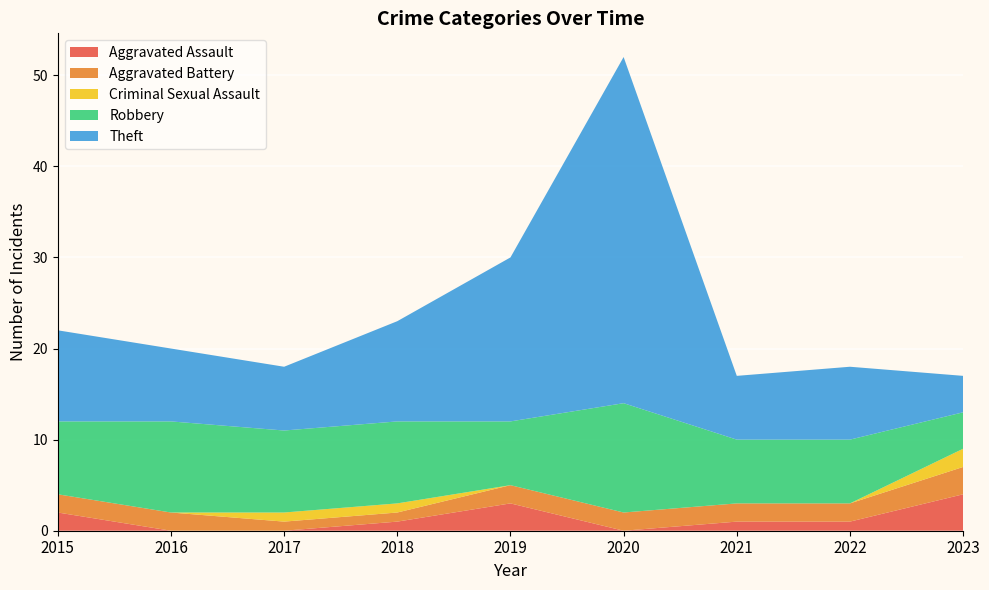

Reading left to right, transcribe all the data shown in this chart.

Aggravated Assault: 2	0	0	1	3	0	1	1	4
Aggravated Battery: 2	2	1	1	2	2	2	2	3
Criminal Sexual Assault: 0	0	1	1	0	0	0	0	2
Robbery: 8	10	9	9	7	12	7	7	4
Theft: 10	8	7	11	18	38	7	8	4